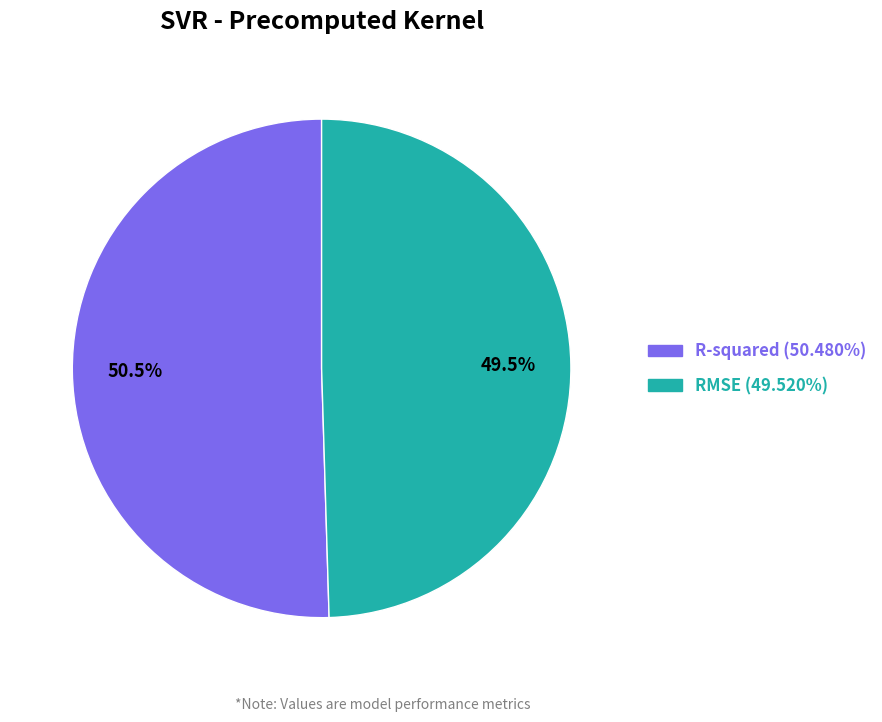

Does any single category account for the majority?

Yes